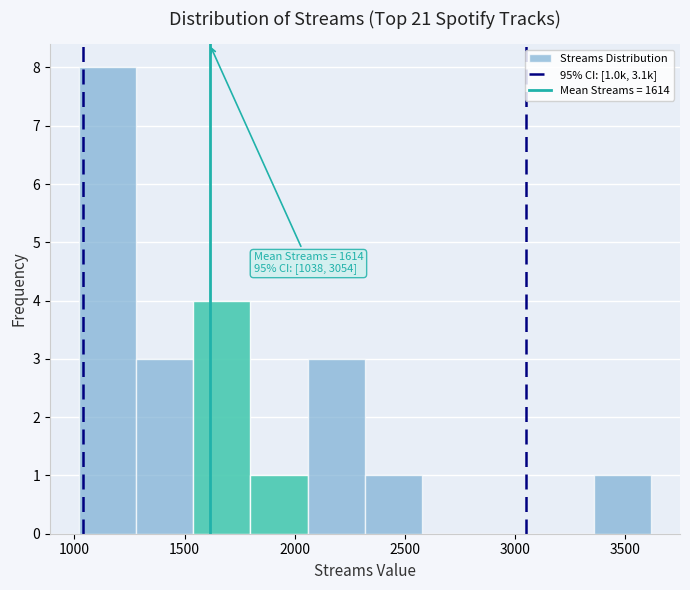

Which range on the x-axis has the tallest bar?

1000 to 1300